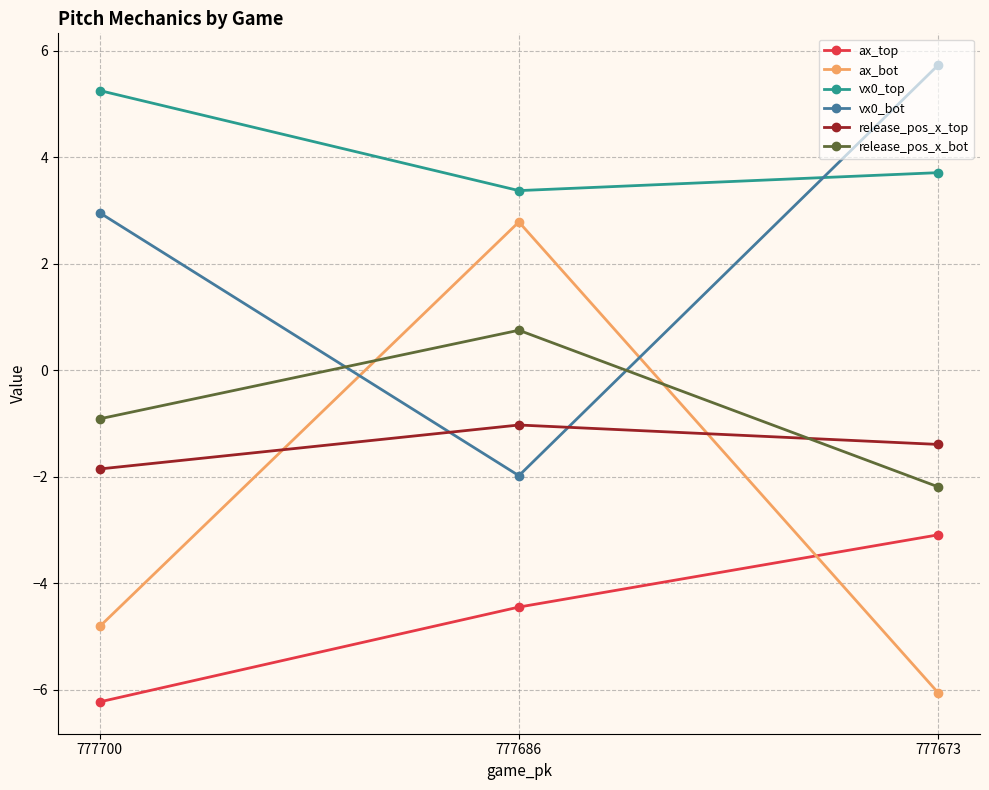

How many lines are shown in the chart?

6